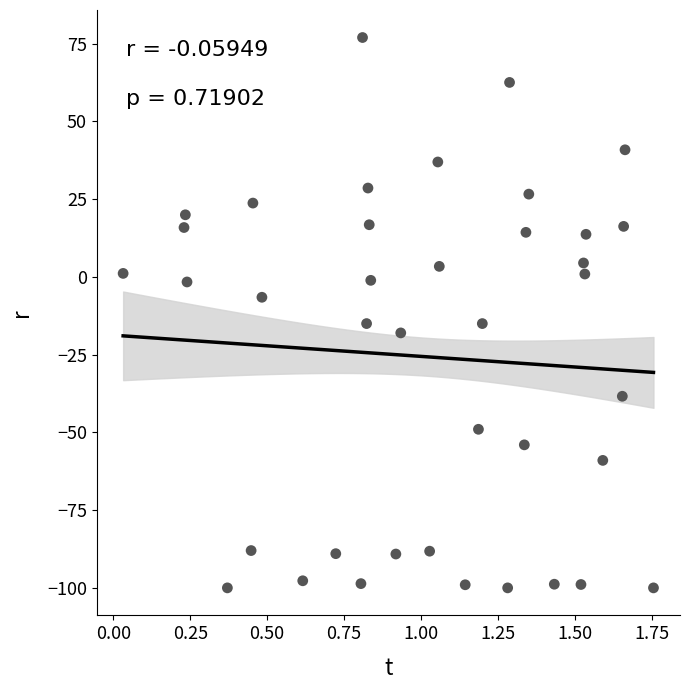

What is the range of Y values (max minus min)?

177.0